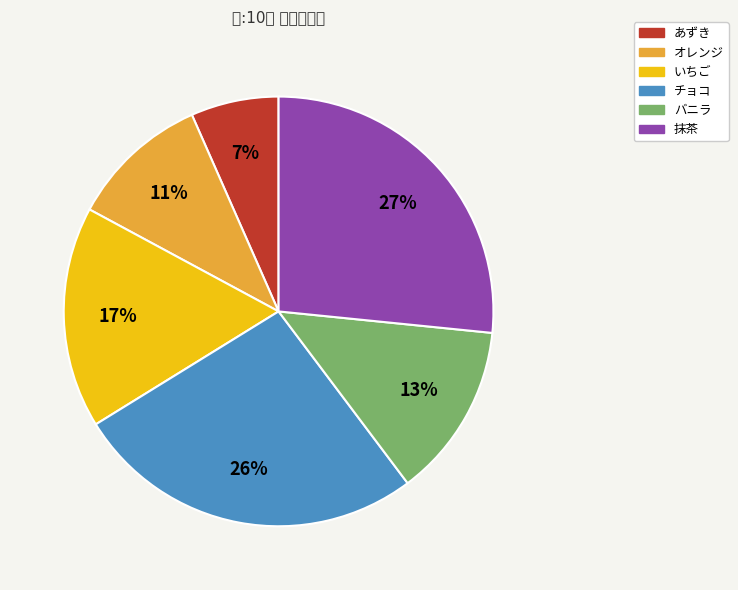

True or false: 抹茶 accounts for 27% of the total.

True